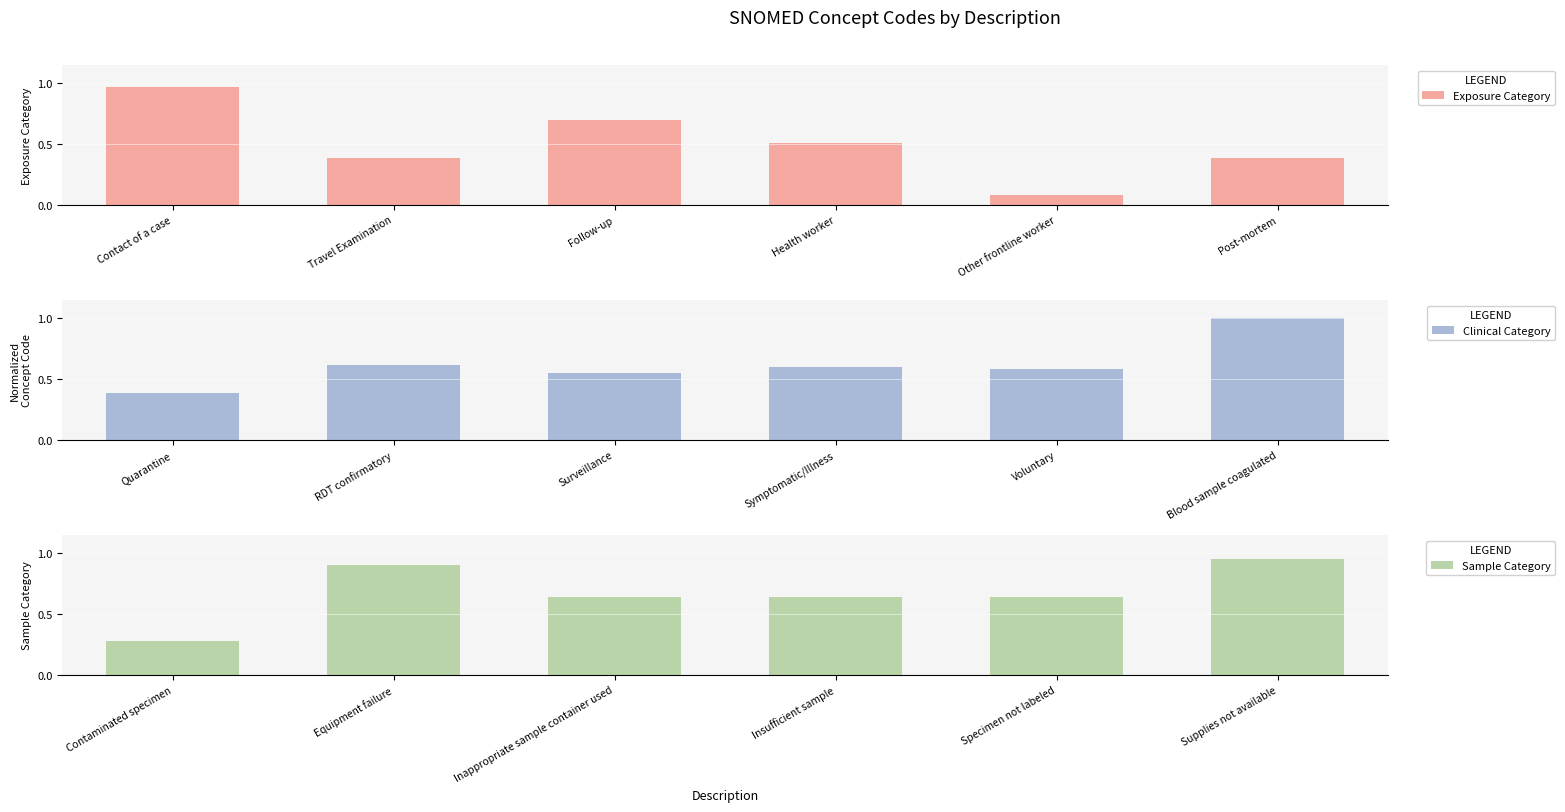

How many bars are there in total?

18